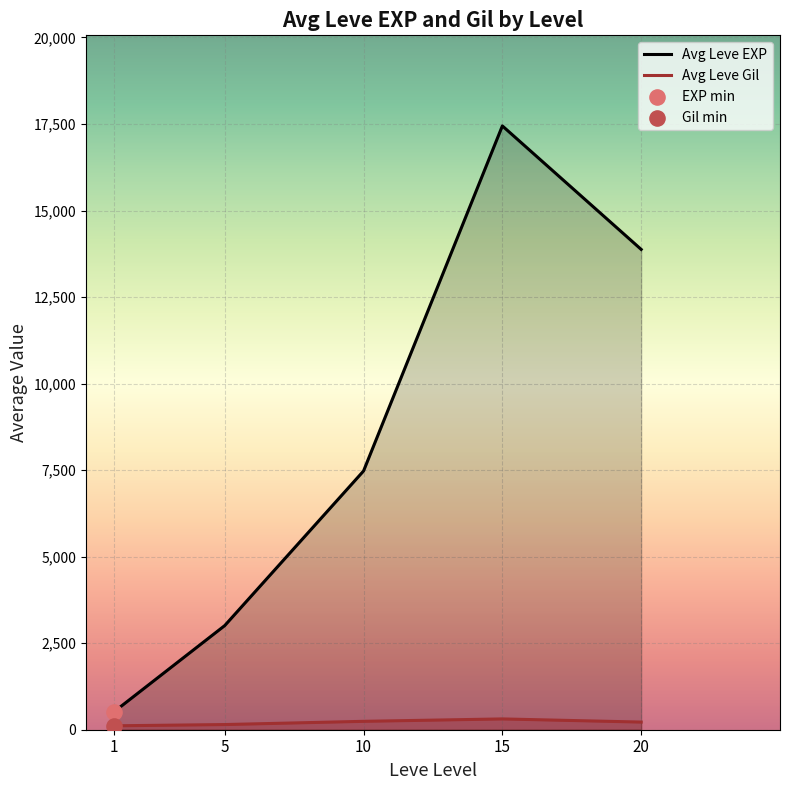

Which series has the largest total across all categories?

Avg Leve EXP